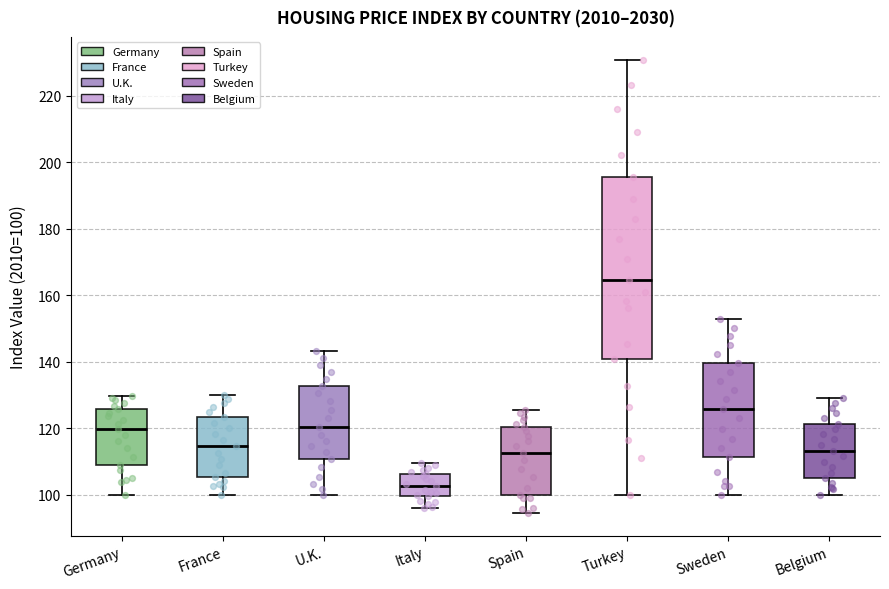

Where does the lower whisker of the box for Italy end on the y-axis? The values are not printed on the chart, so give them approximately, as read against the axis.

96